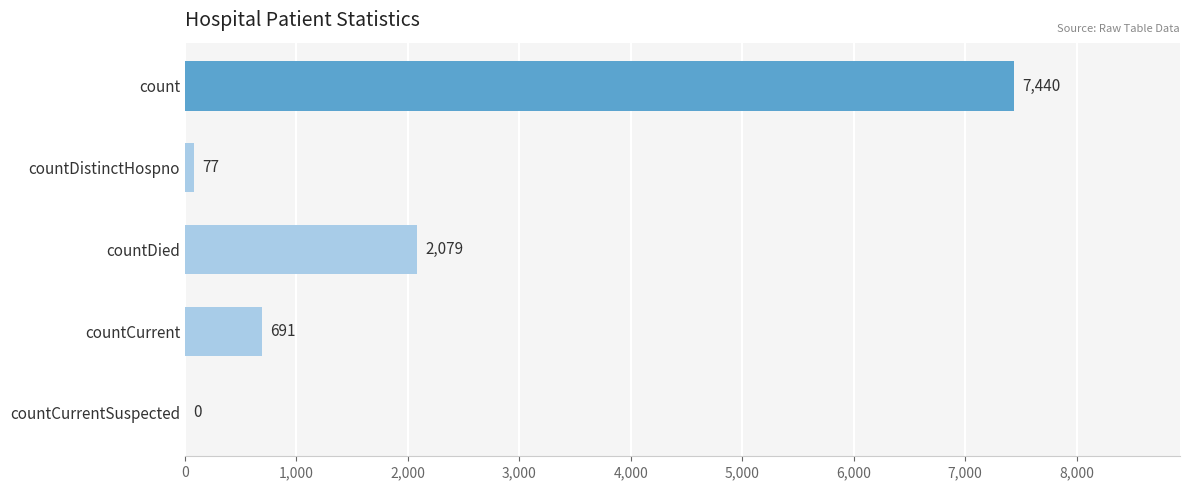

What is the sum of all values?

10287